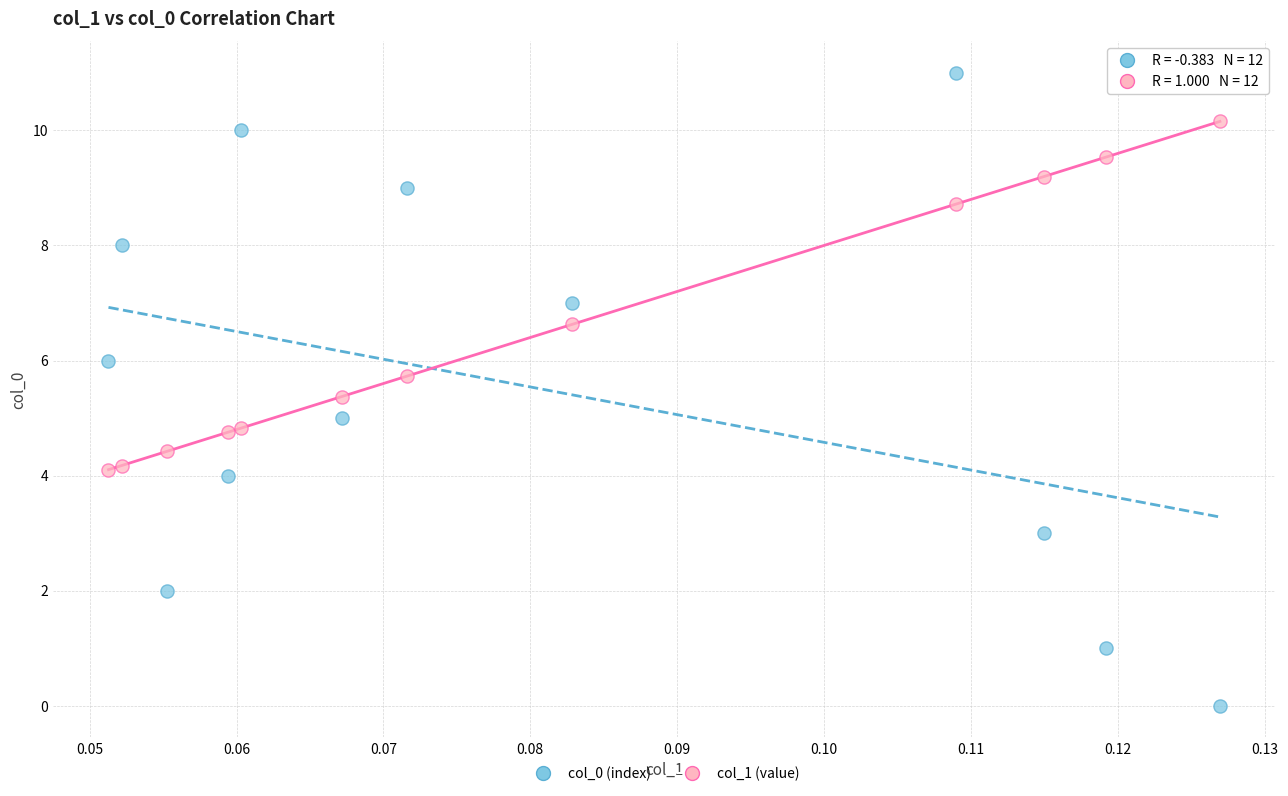

What are all the series names shown in the legend?

col_0 (index), col_1 (value)